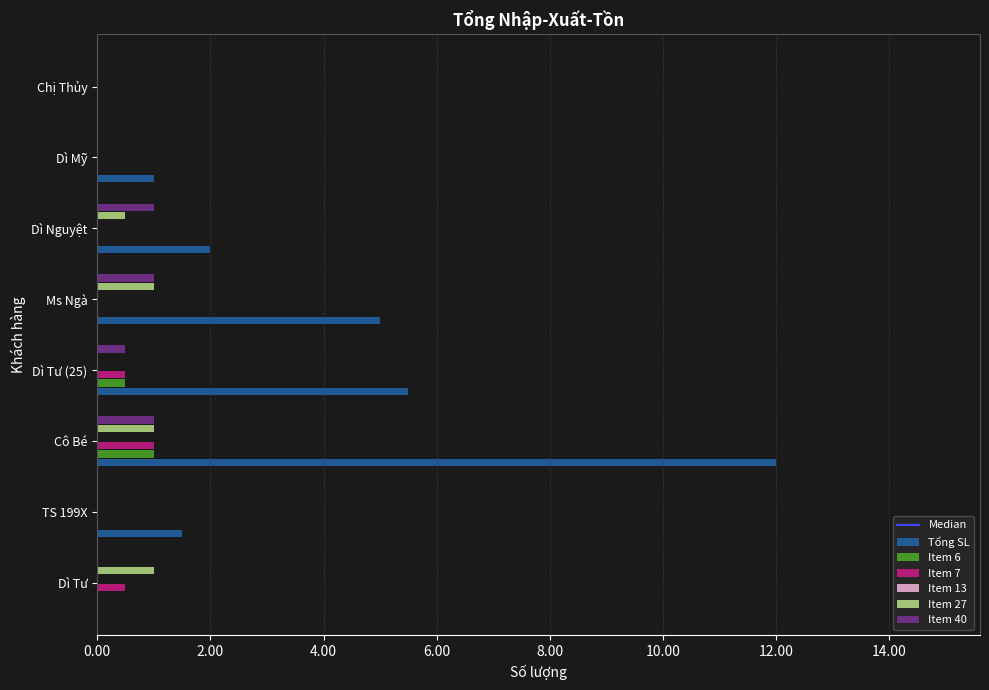

What is the difference between the maximum and minimum values in the Item 27 series?

1.0